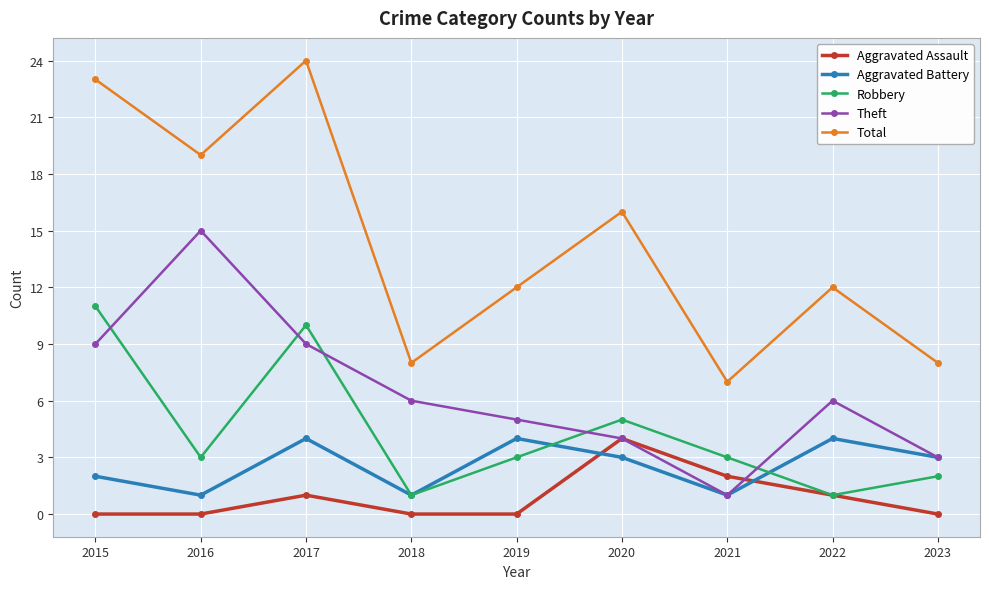

True or false: Aggravated Battery has a value of 2 at 2015.

True